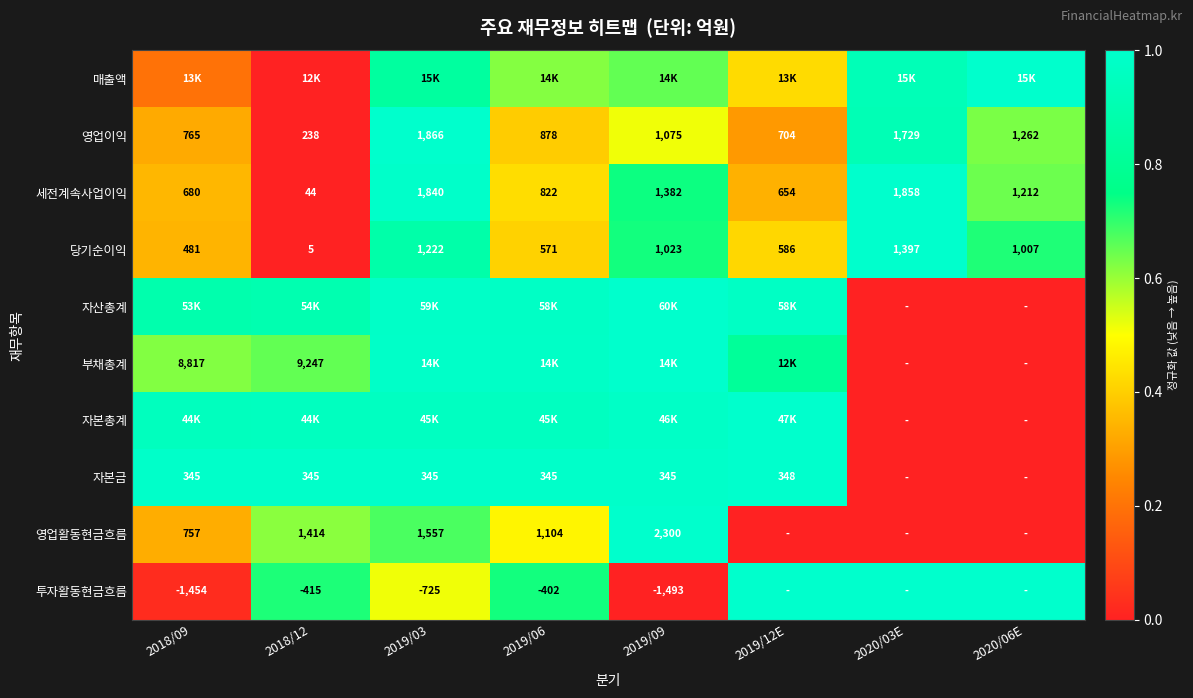

What is the greatest value displayed?

1.0